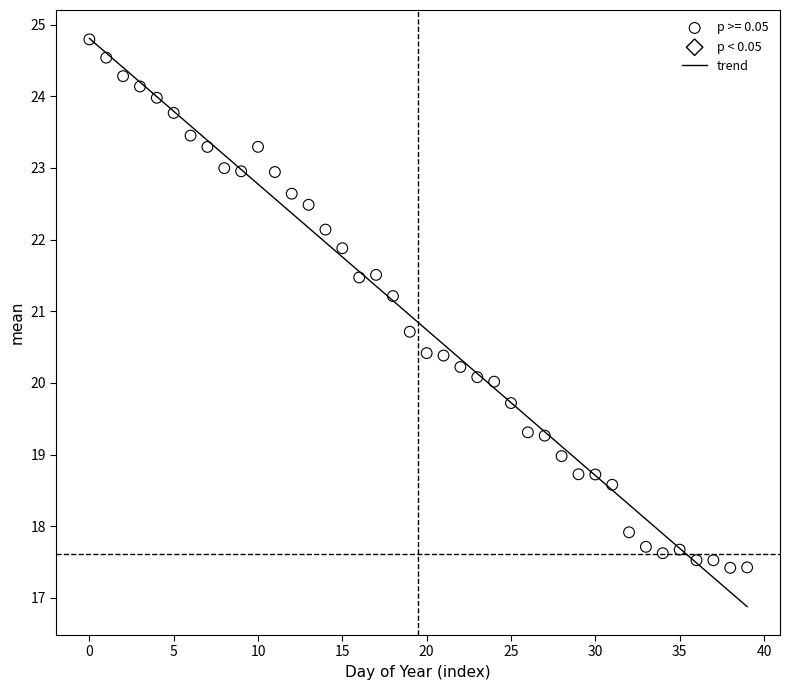

What is the range of Y values (max minus min)?

7.4